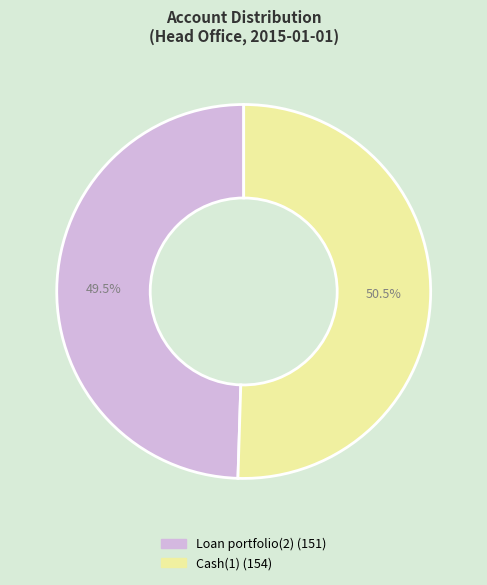

Is it true that Cash(1) is 37% of the pie?

False